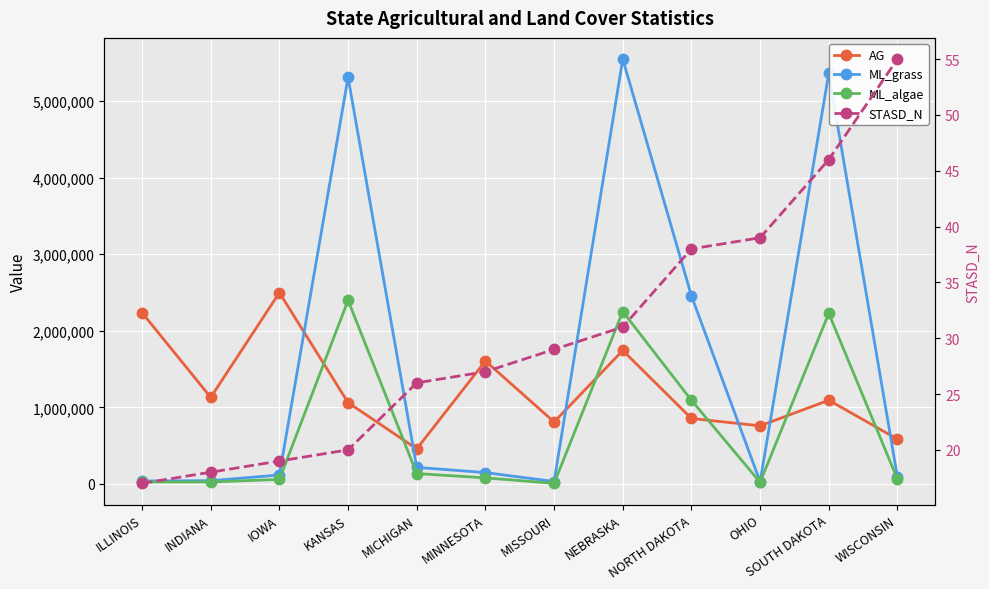

What is the label of the 8th point from the left?

NEBRASKA